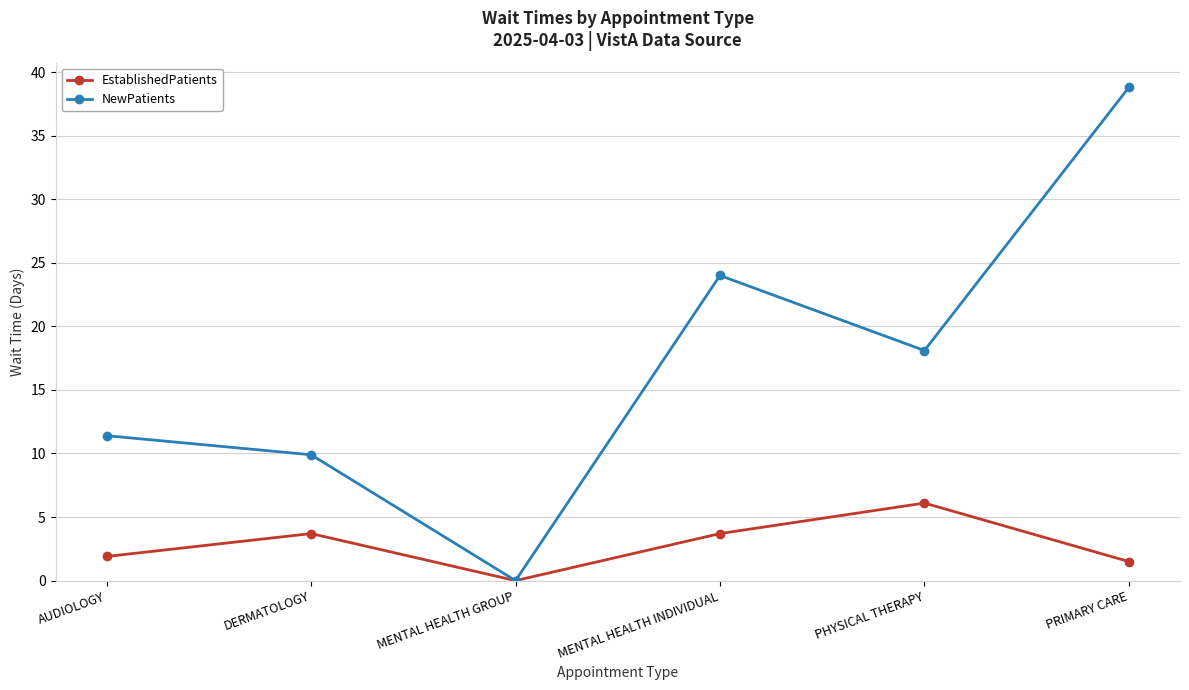

Where is NewPatients nearest to the value 19?

PHYSICAL THERAPY